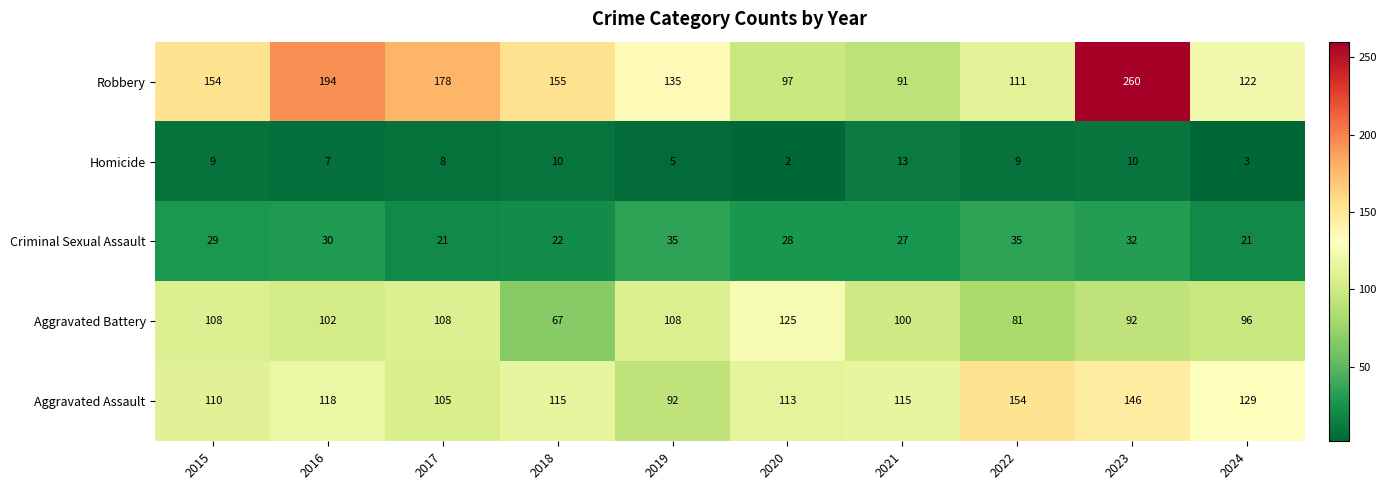

Which series has the largest total across all categories?

Robbery